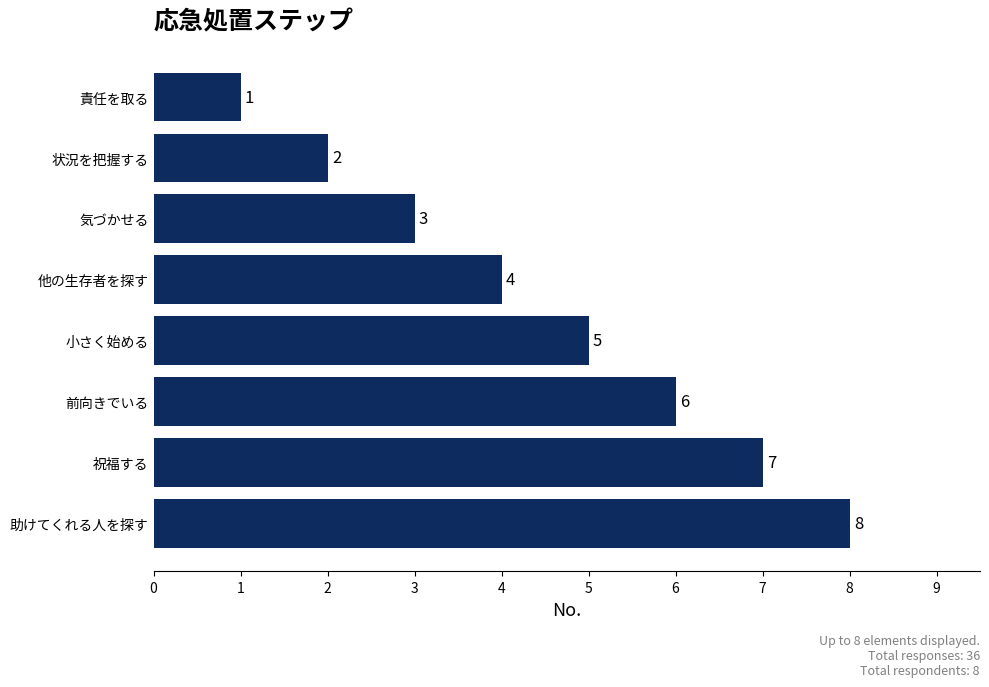

What is the sum of all values?

36